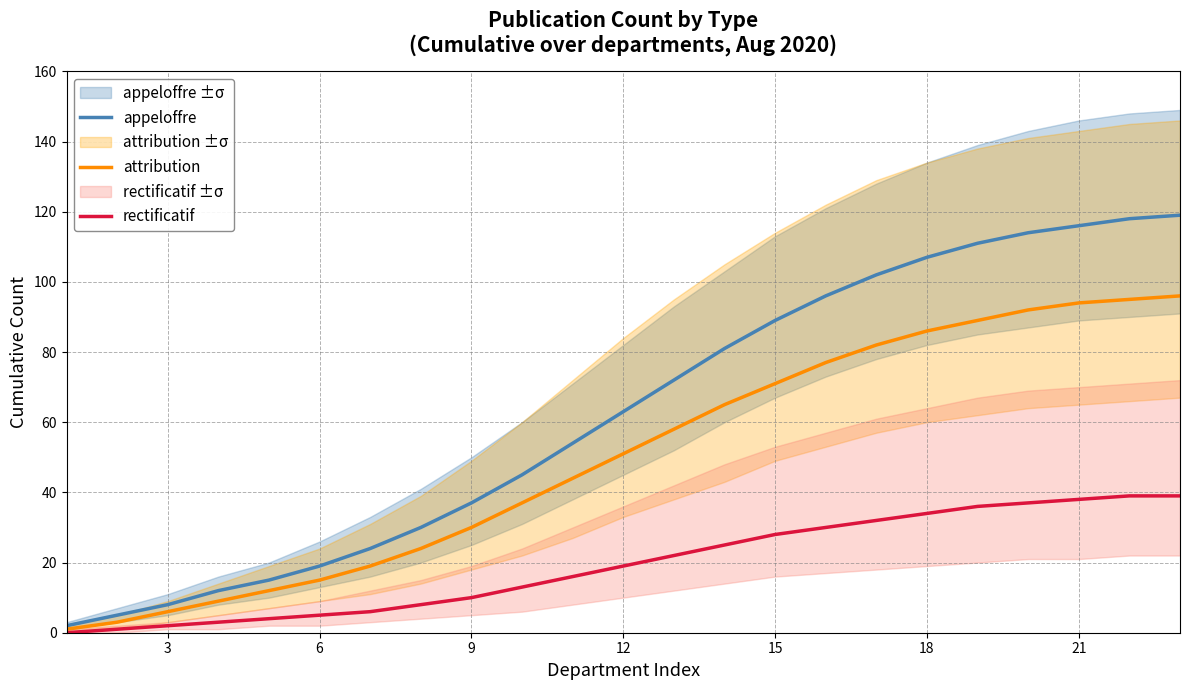

The attribution series shows 143 at 20. True or false?

False